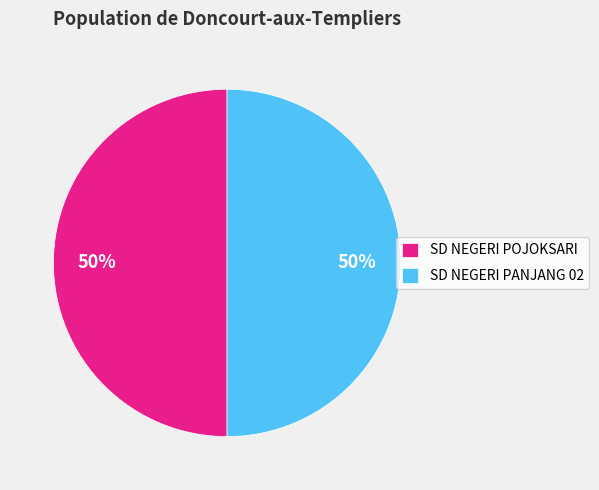

To the nearest percent, what portion does SD NEGERI PANJANG 02 represent?

50%